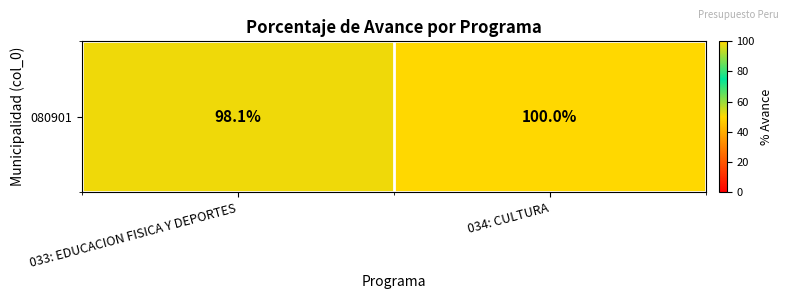

What is the sum of the values at 034: CULTURA and 033: EDUCACION FISICA Y DEPORTES?

198.1